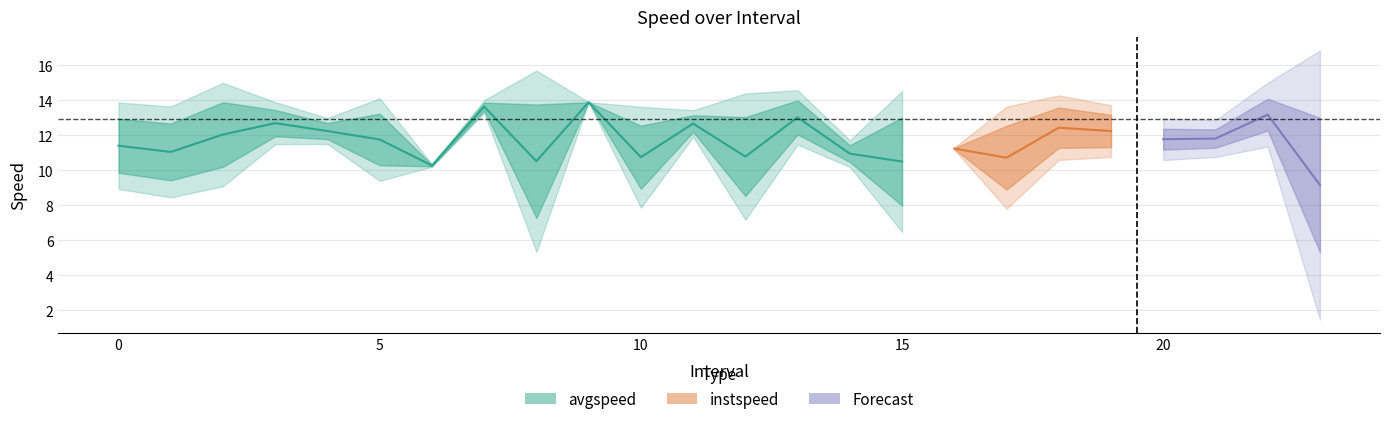

What is the value of the avgspeed point at the 18th from the left?

8.9